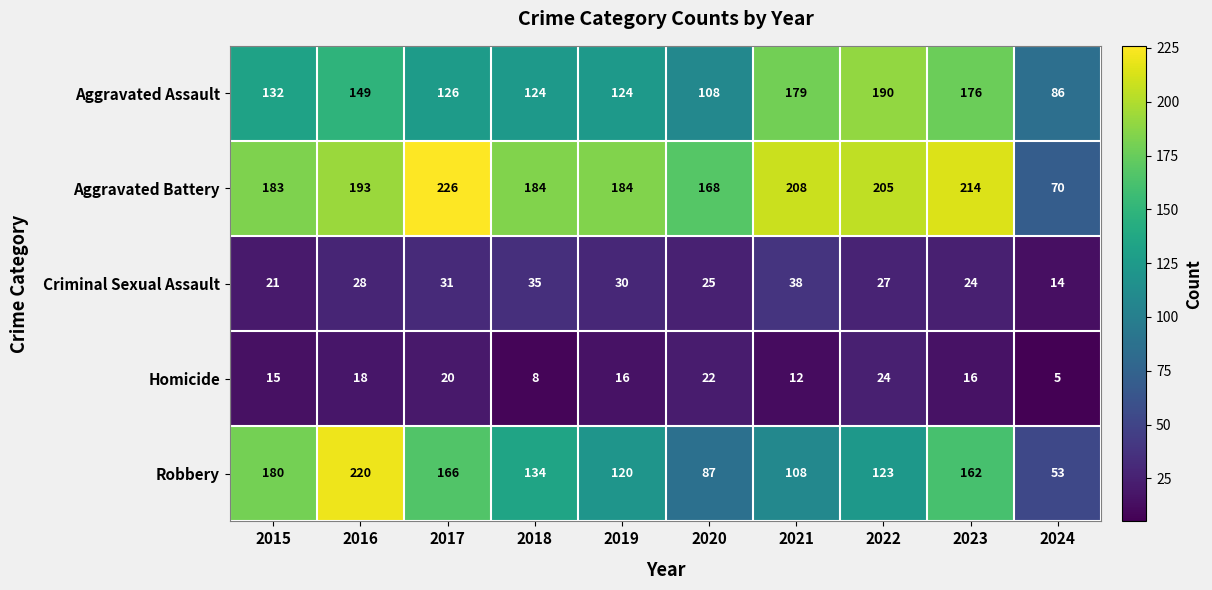

What is the spread (max minus min) of values at 2016?

202